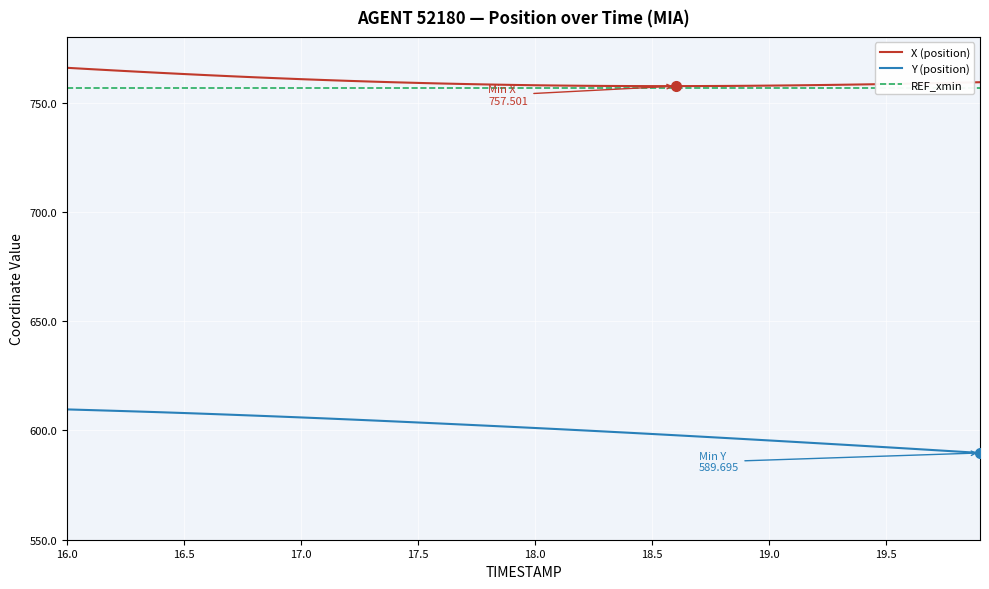

What is the lowest value of the X (position) series?

757.5